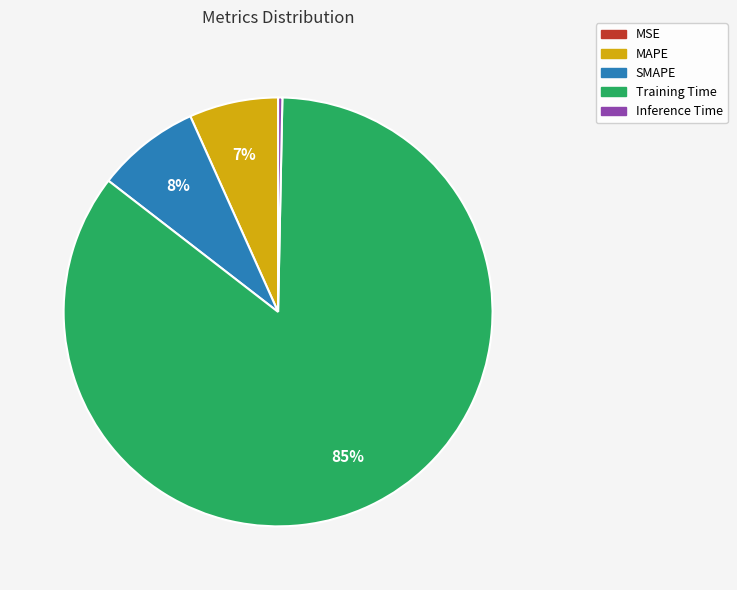

Do MAPE and Training Time together represent more than half of the pie?

Yes